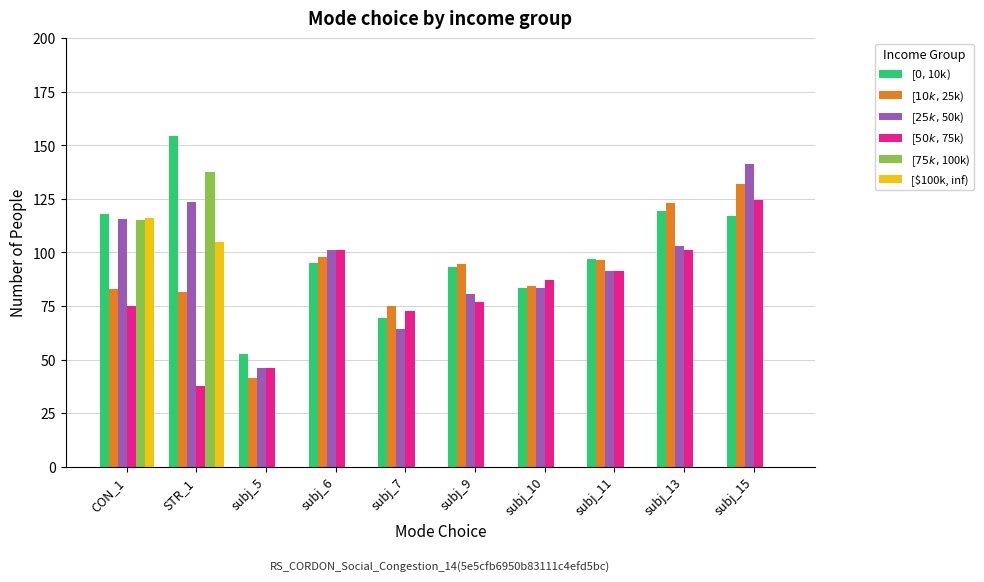

Which series changed the most between STR_1 and subj_6?

[$75k, $100k)